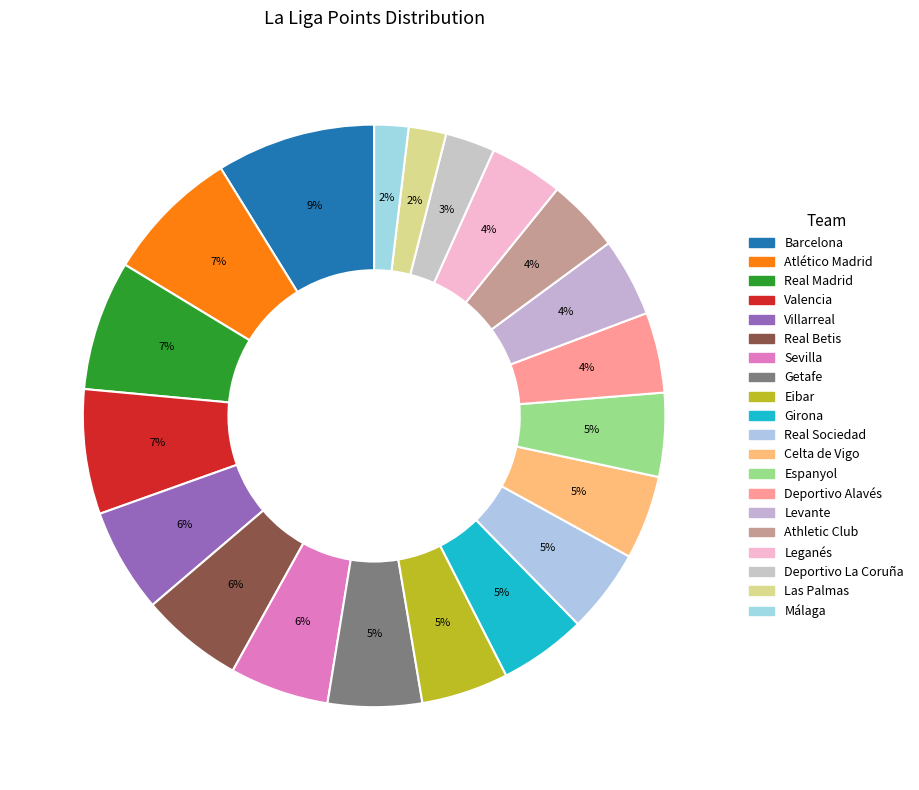

How many segments does this pie chart have?

20